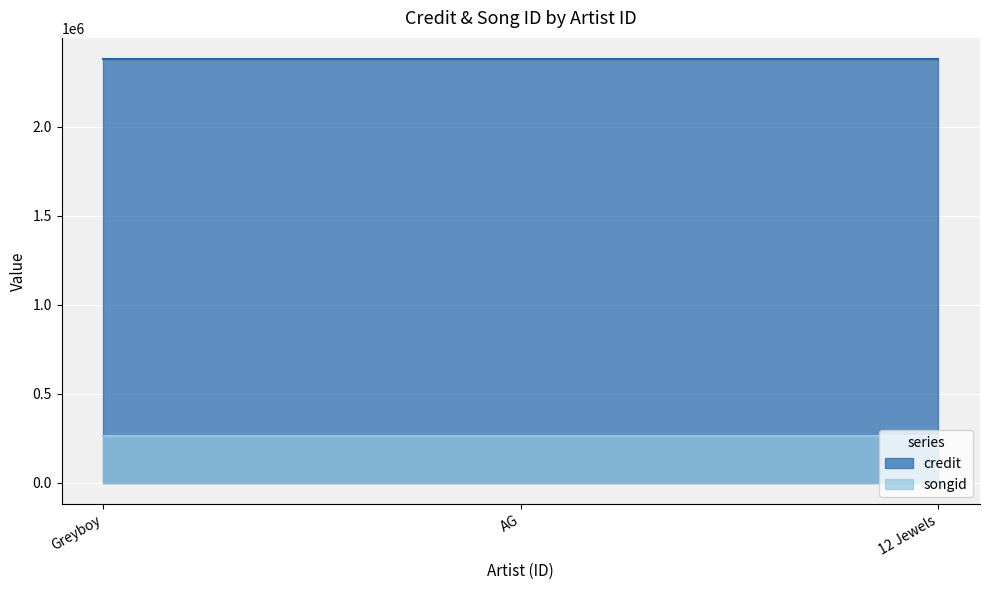

Reading left to right, what are all the values shown in this chart?

credit: 2380067	2380067	2380067
songid: 264854	264854	264854